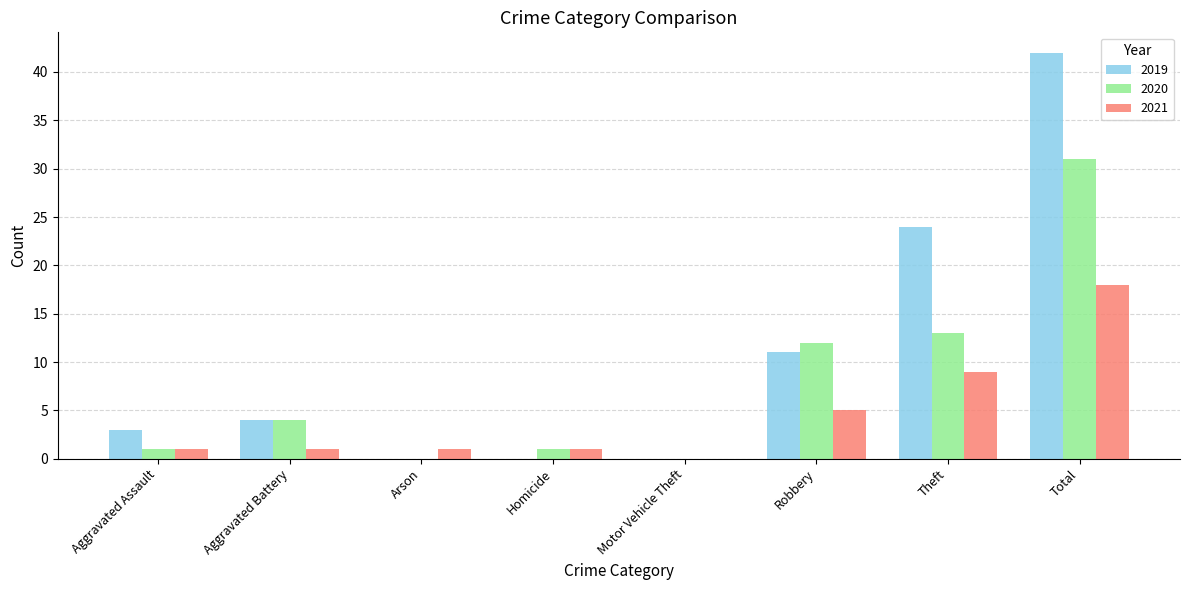

Which series has the largest total across all categories?

2019